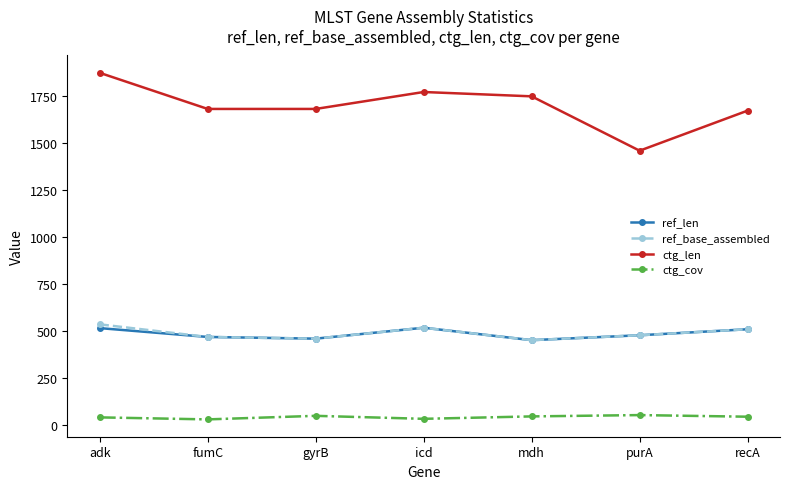

What is the spread (max minus min) of values at purA?

1405.3